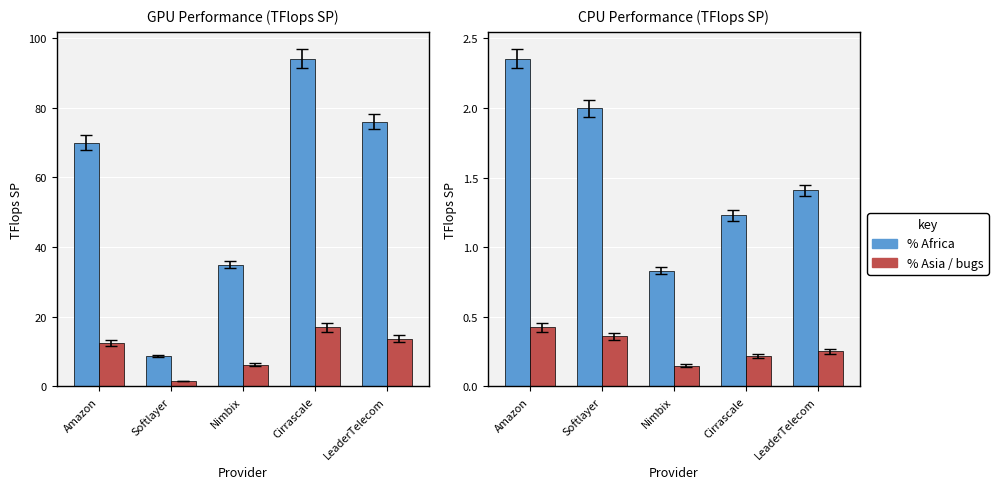

List the series in order of their peak value, highest first.

% Africa, % Asia / bugs